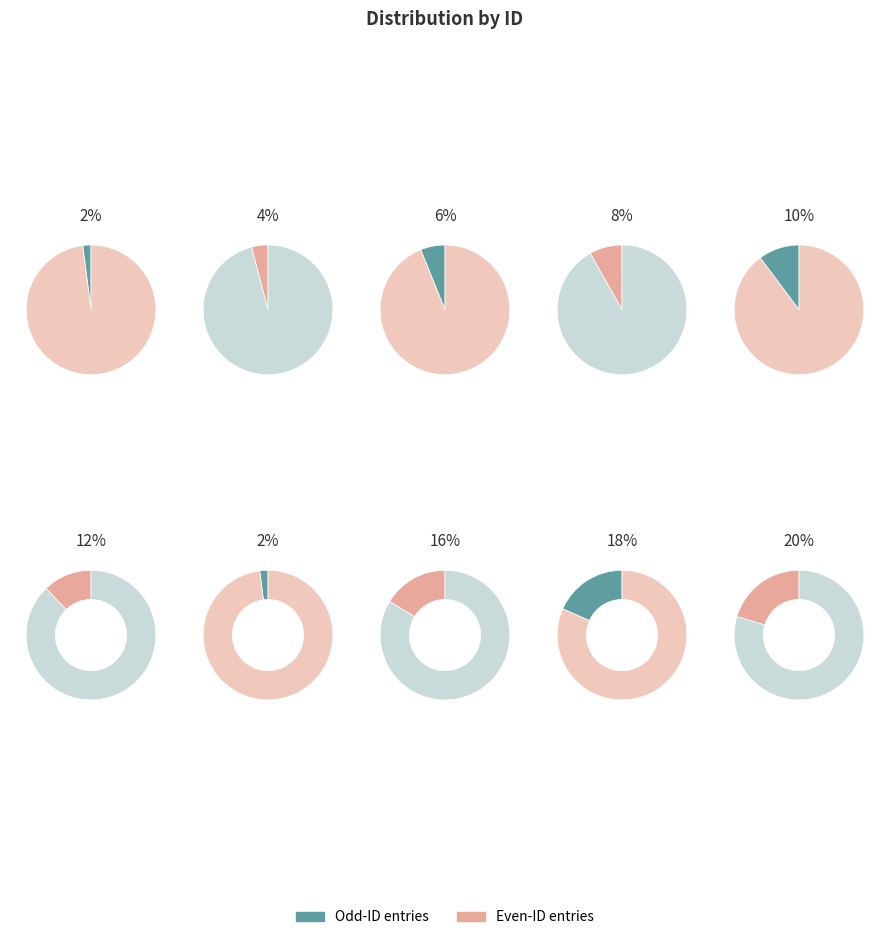

How many segments does this pie chart have?

10